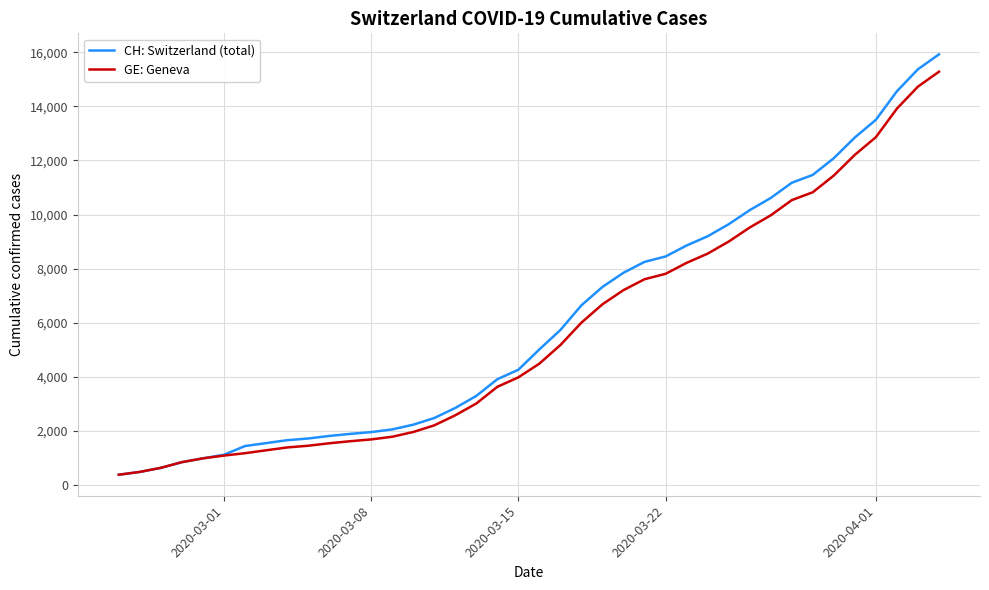

Rank the series by their average value, from lowest to highest.

GE: Geneva, CH: Switzerland (total)